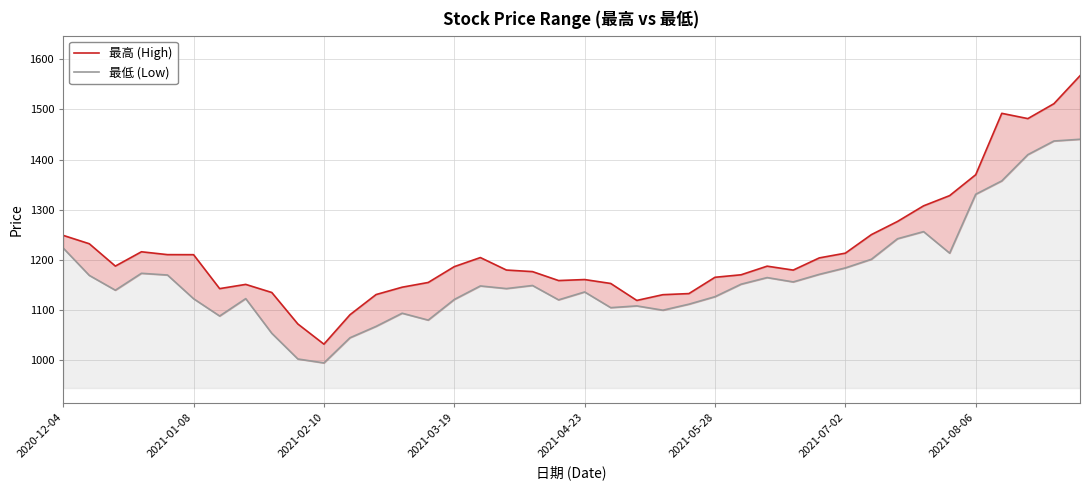

At which category does the chart reach its minimum across all series?

2021-02-10